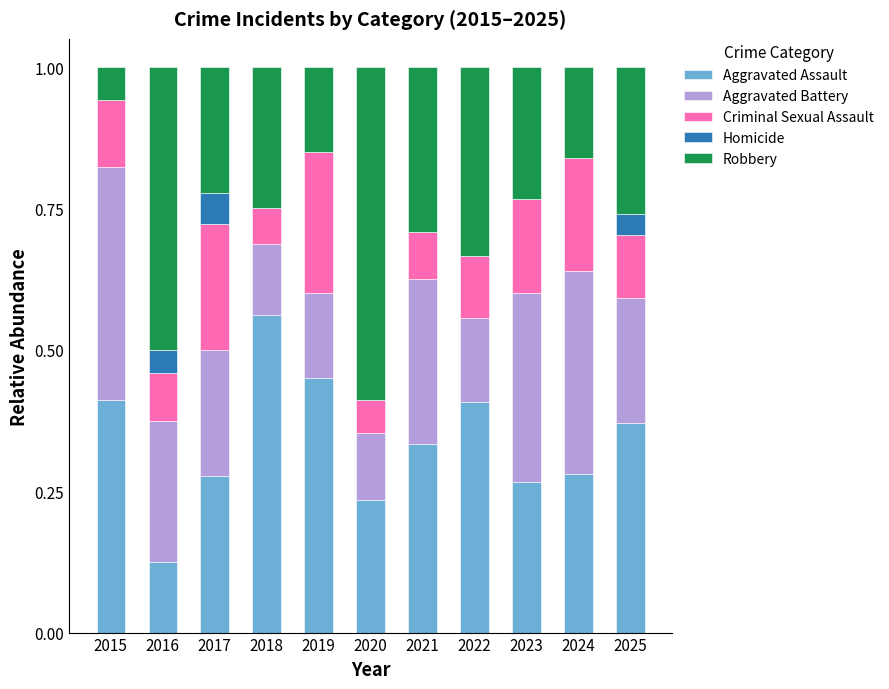

Which category has the highest value in the Aggravated Assault series?

2018